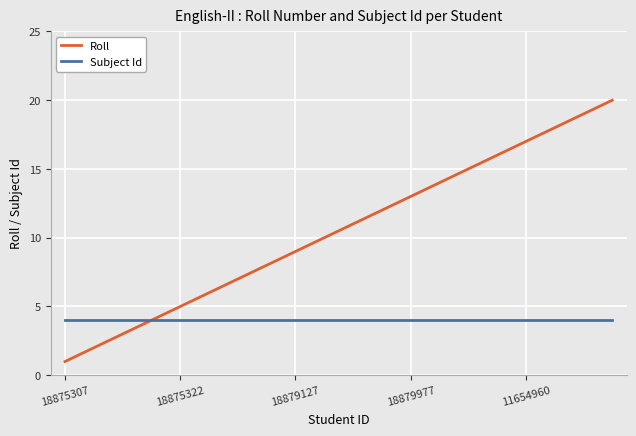

Which series has the widest spread of values?

Roll